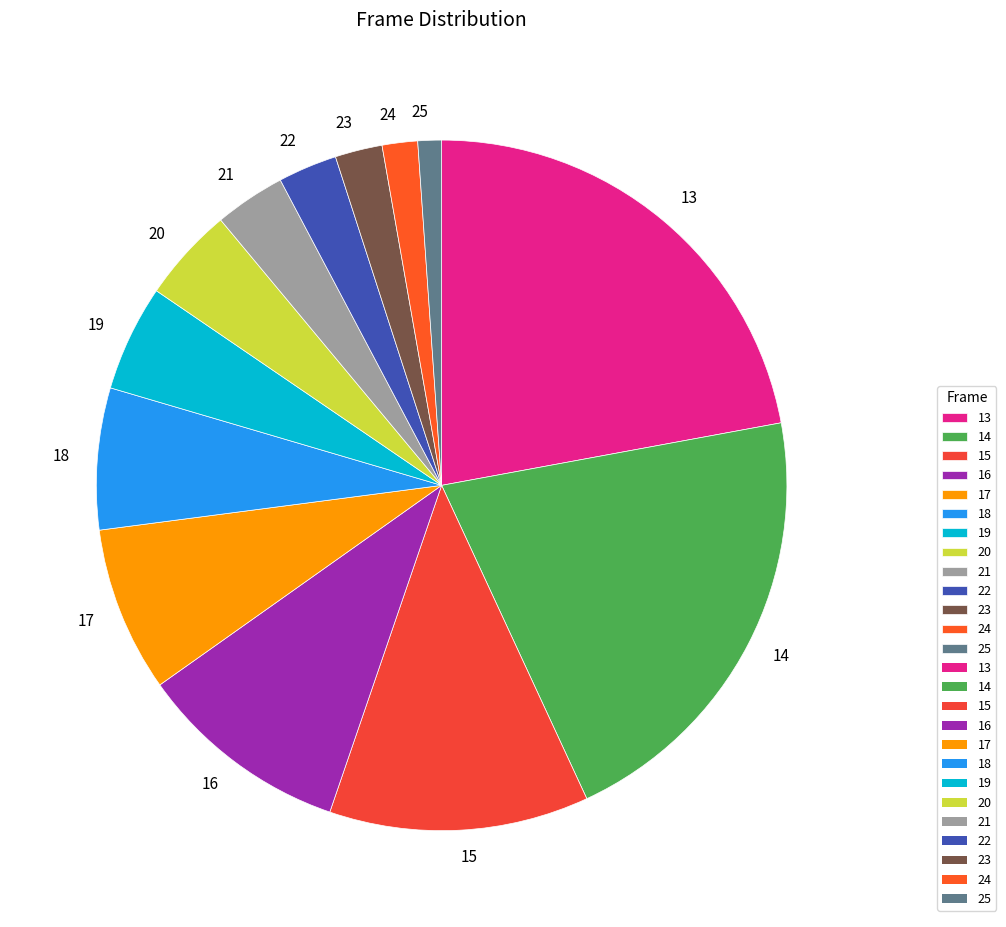

Is the sum of 14 and 22 greater than half?

No